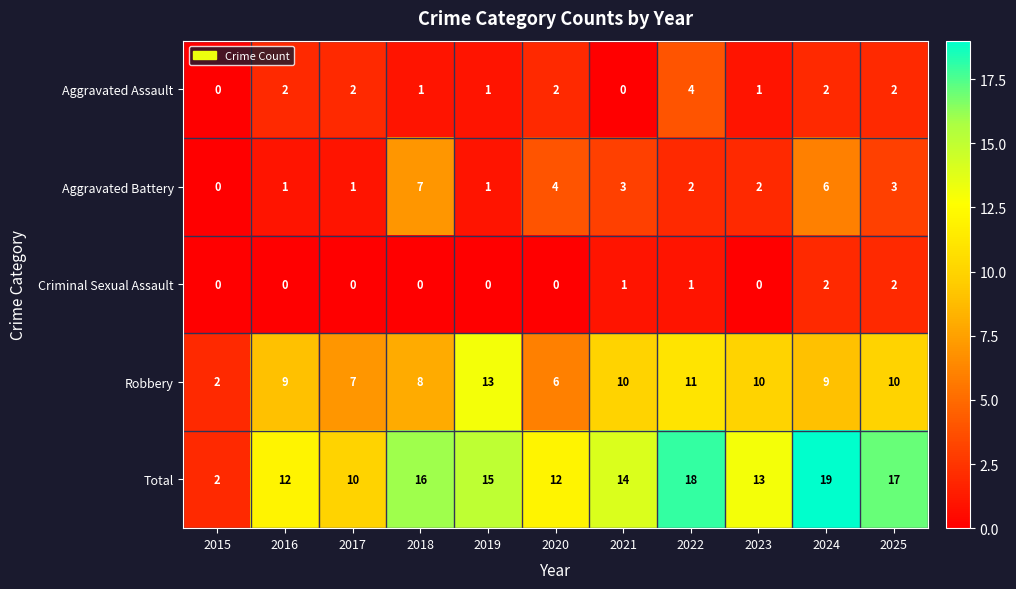

How many Aggravated Assault values are between 1 and 2?

8